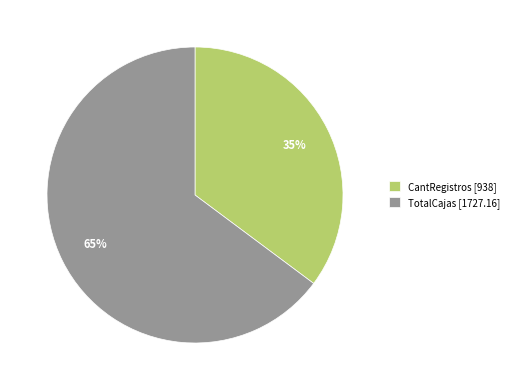

What is the smallest slice in the pie chart?

CantRegistros